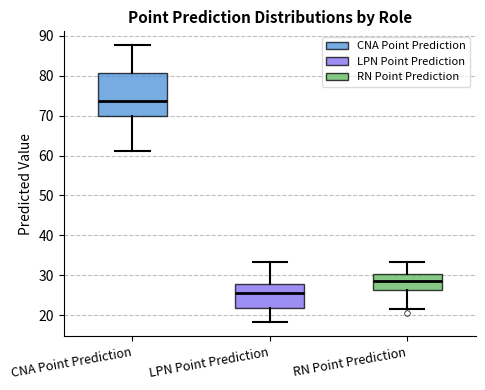

Comparing the boxes themselves (not the whiskers), which one is the tallest?

CNA Point Prediction